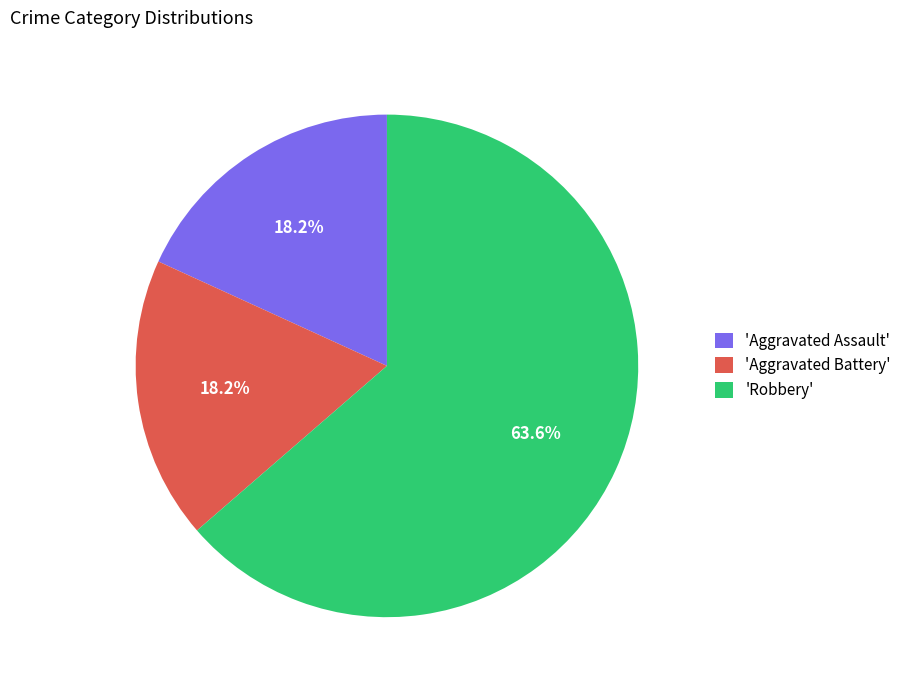

Between 'Robbery' and 'Aggravated Assault', which is larger?

'Robbery'